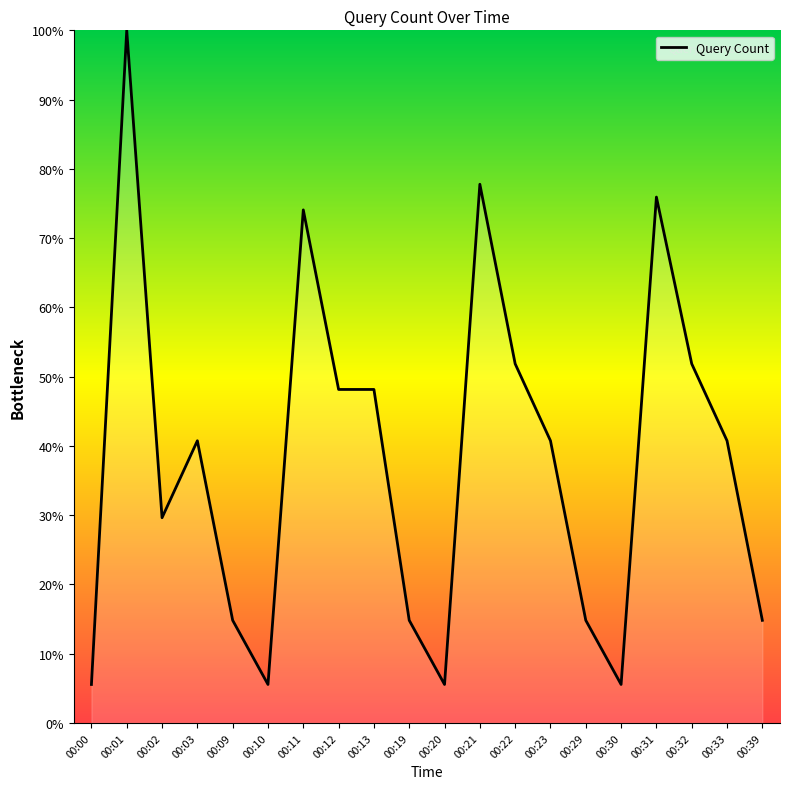

At which category does the chart reach its peak across all series?

00:01